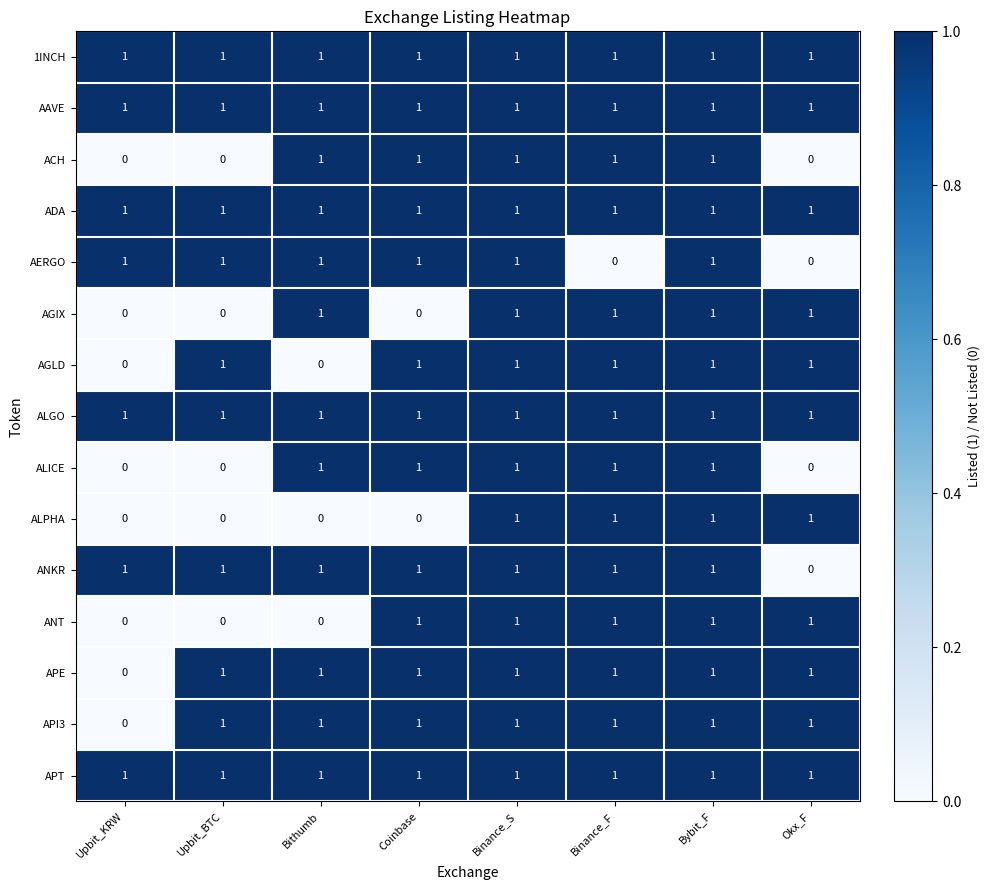

The ADA series shows 2 at Coinbase. True or false?

False